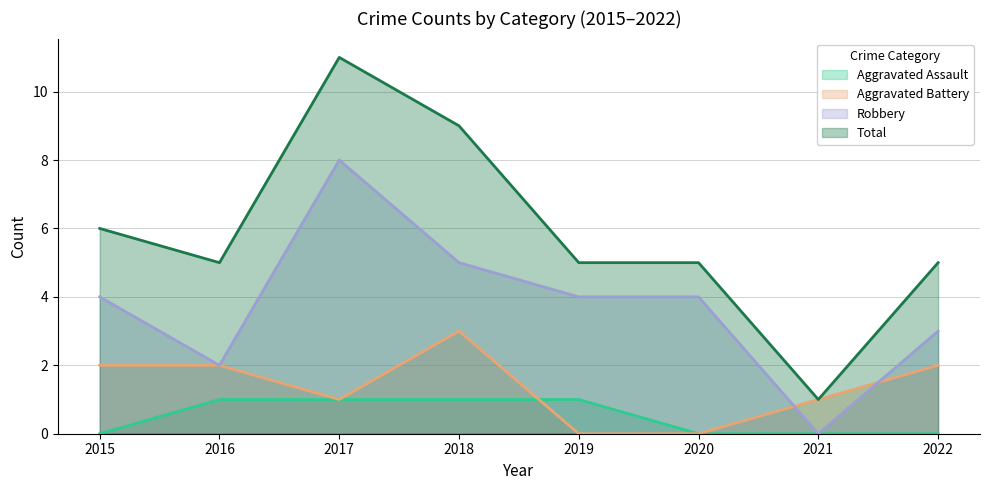

How many positive values does the Aggravated Assault series have?

4